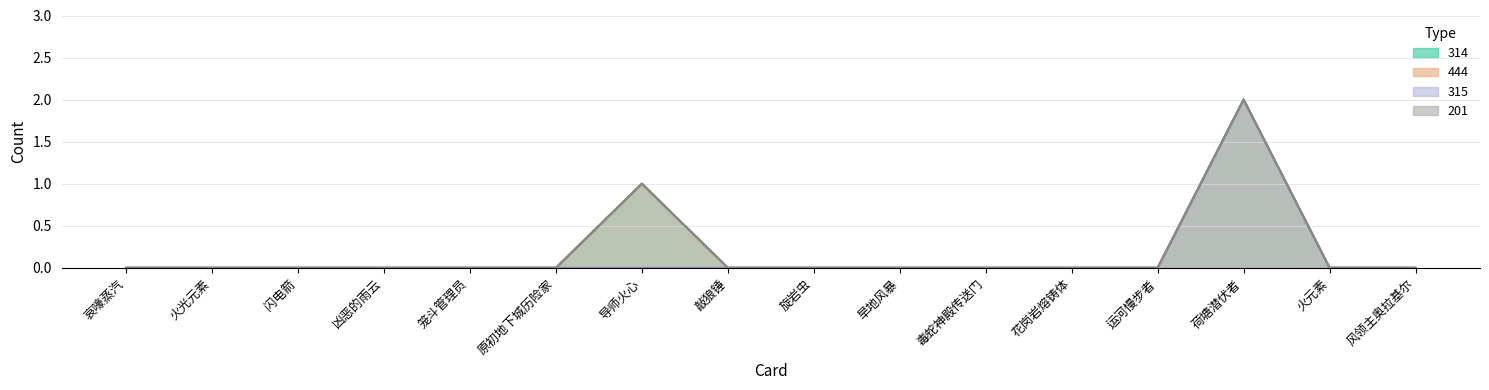

How many distinct data groups are displayed?

4